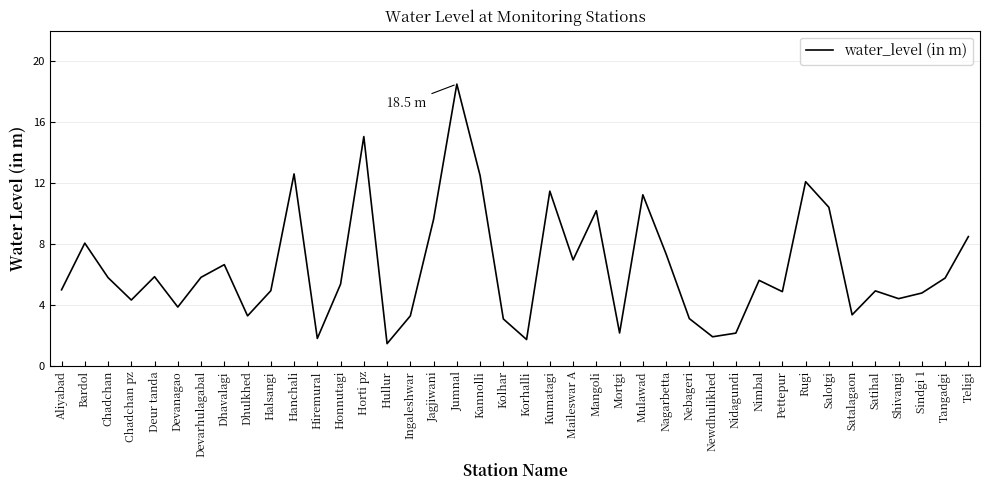

What value does the data have at Mulawad?

11.2